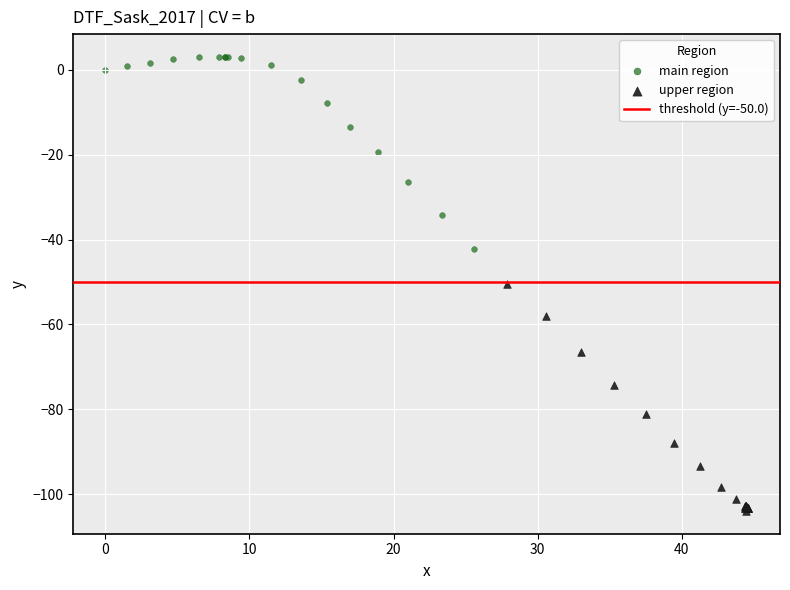

Which series contains the lowest Y value?

upper region